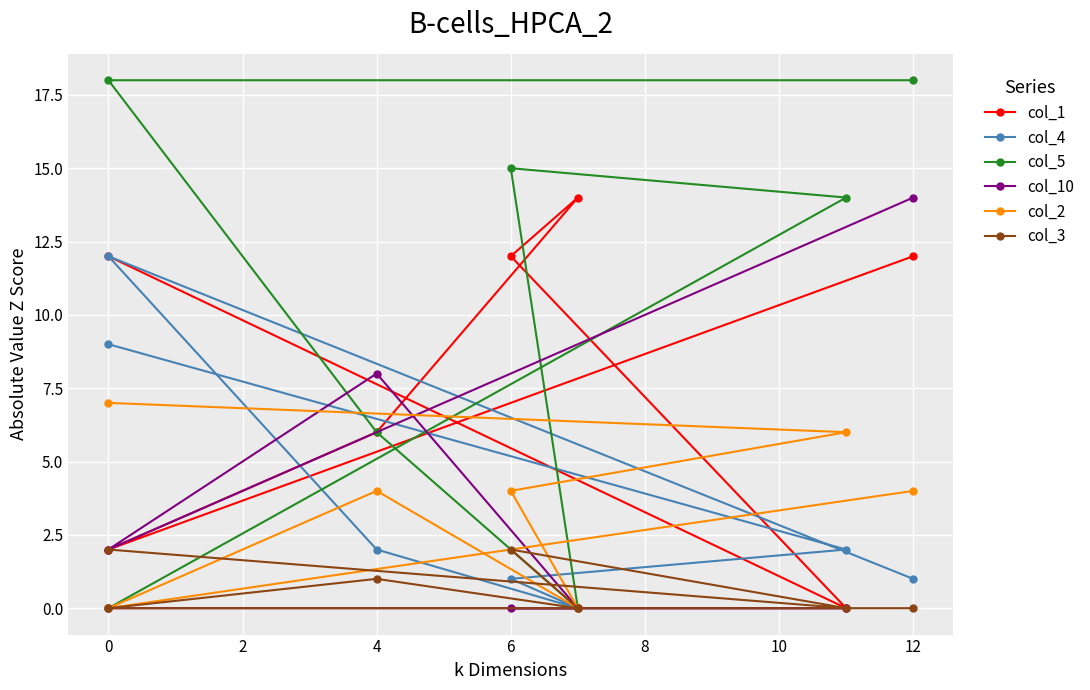

Is it true that col_3 equals 1 at 4?

False